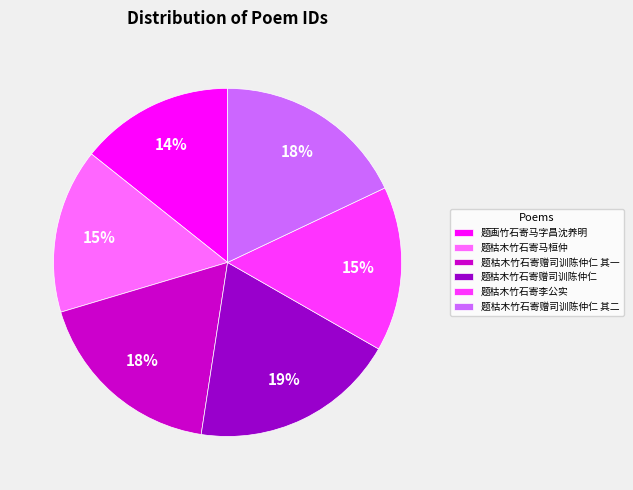

Is there a majority slice in this chart?

No